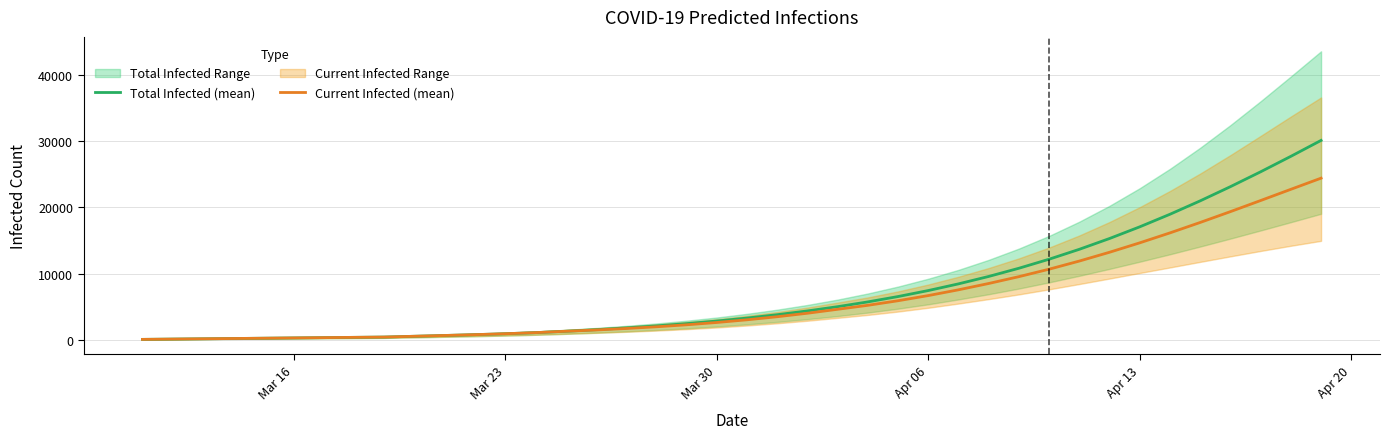

True or false: Total Infected (mean) and Current Infected (mean) cross at least once.

False